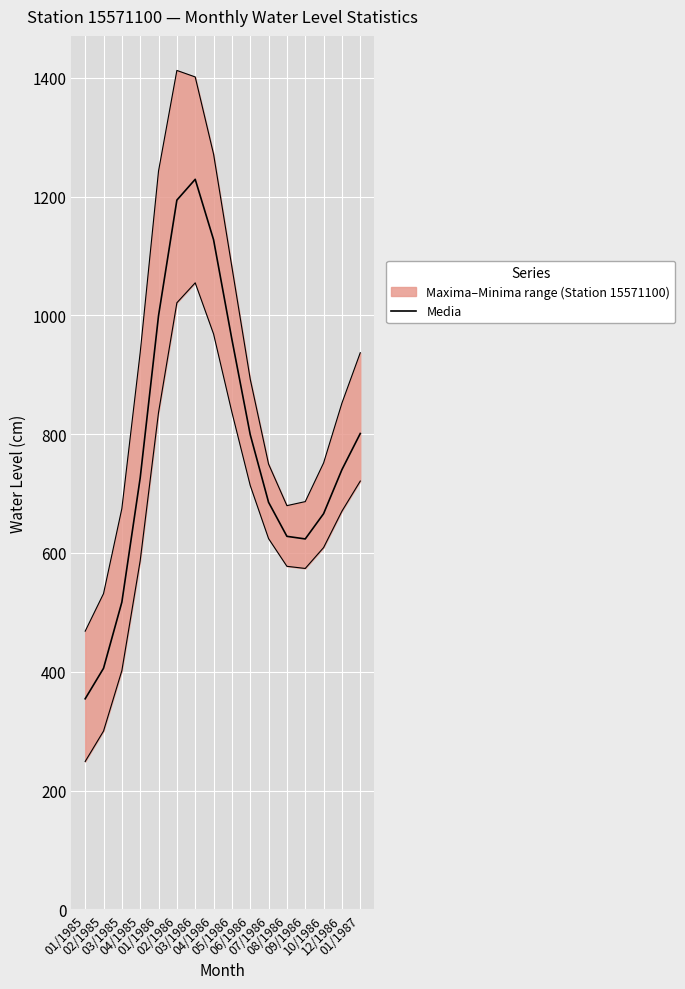

Which category has the lowest value across all series?

01/1985